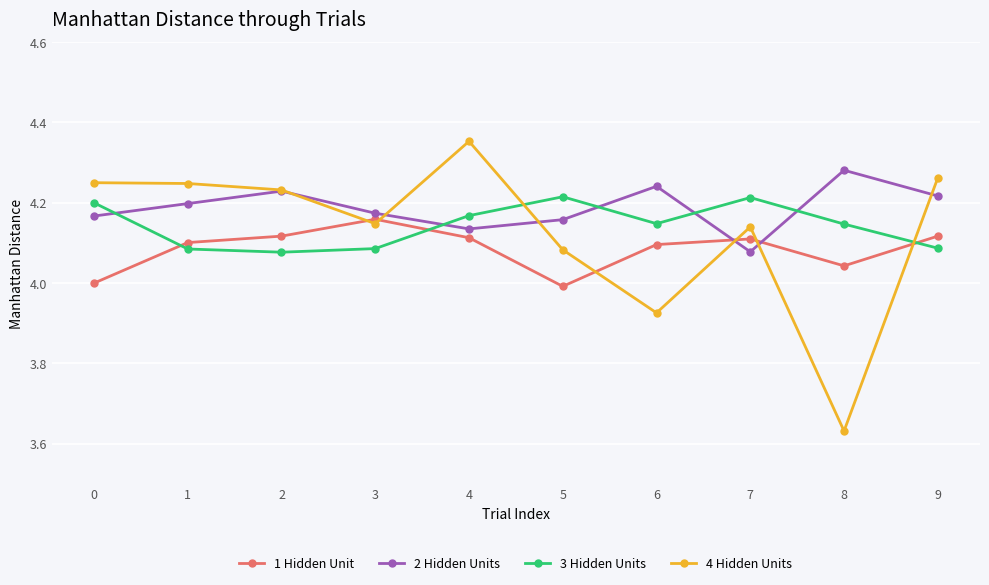

At which category does the chart reach its peak across all series?

4